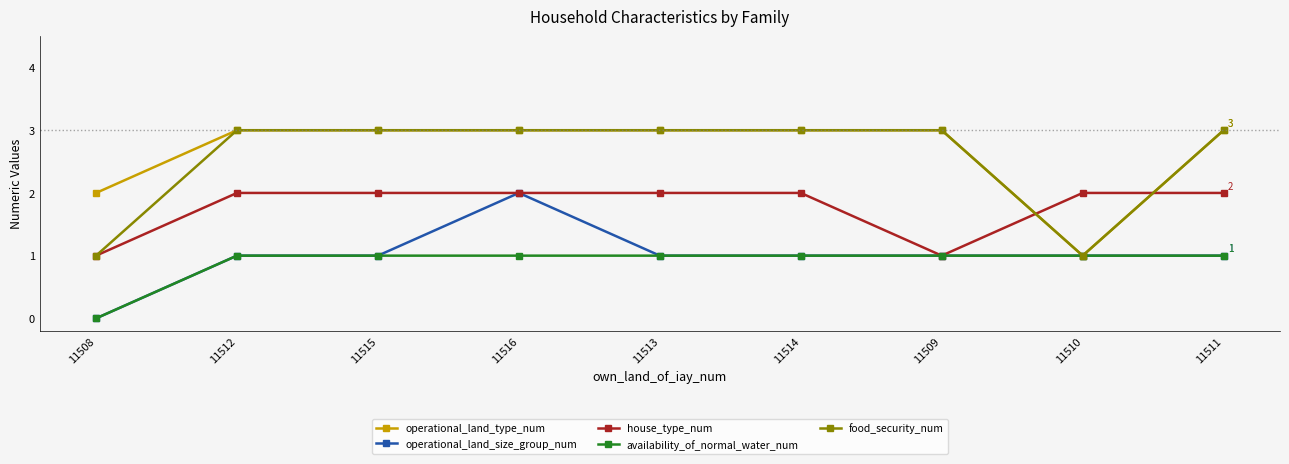

Which series has the largest total across all categories?

operational_land_type_num